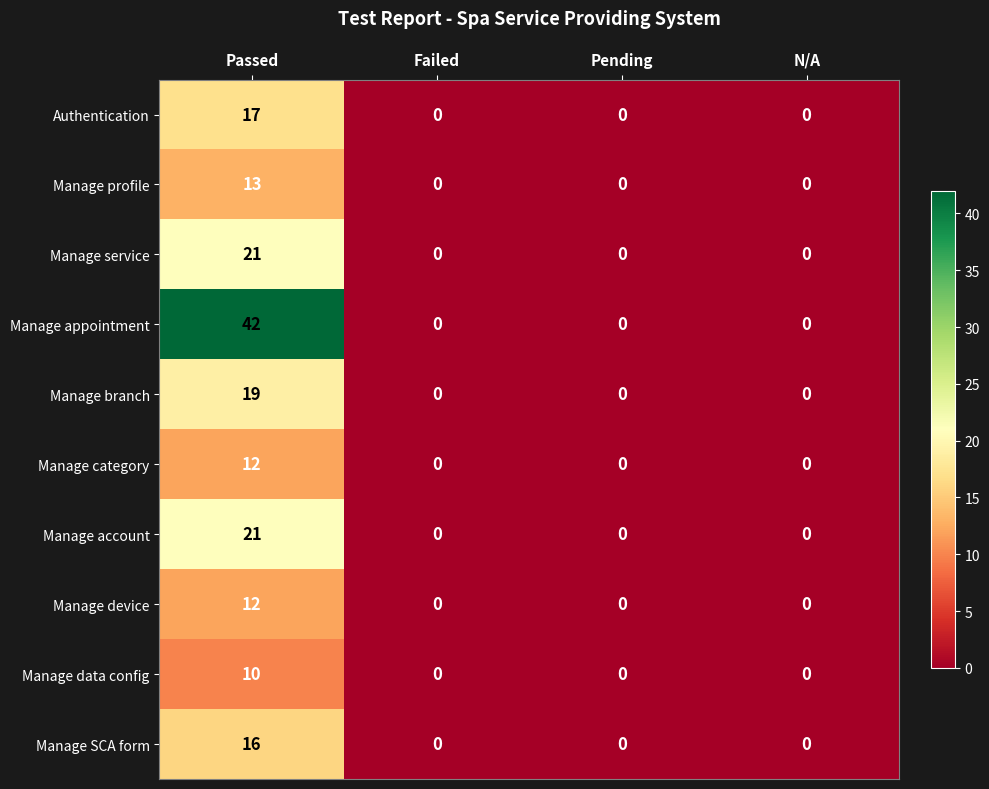

What is the average value of the Manage device series?

3